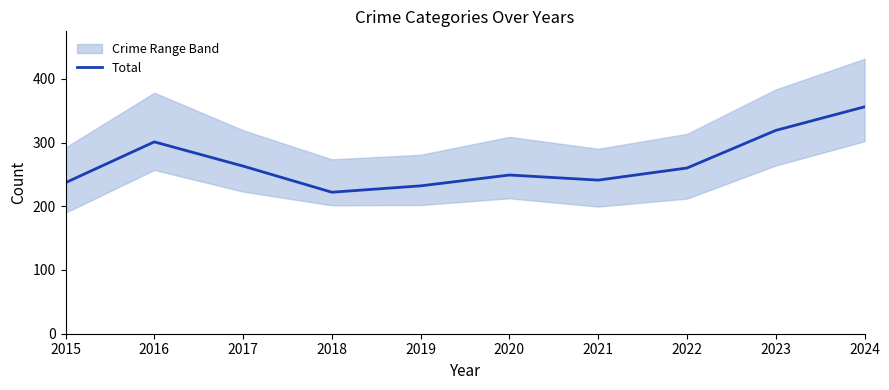

Reading right to left, list all the values displayed in this chart.

356	319	260	241	249	232	222	263	301	237